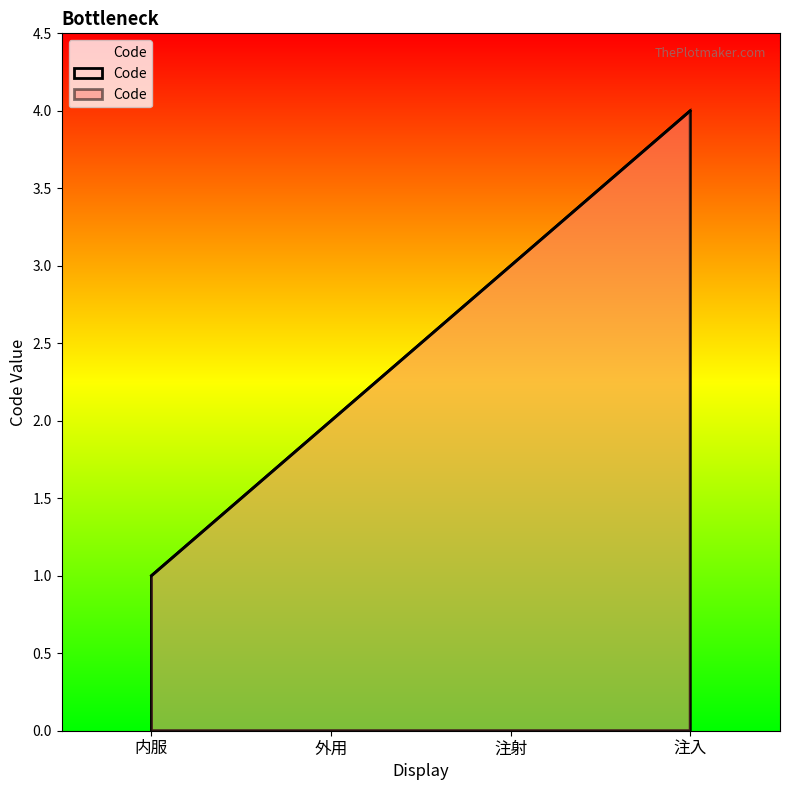

List the labels in order of value, largest first.

注入, 注射, 外用, 内服